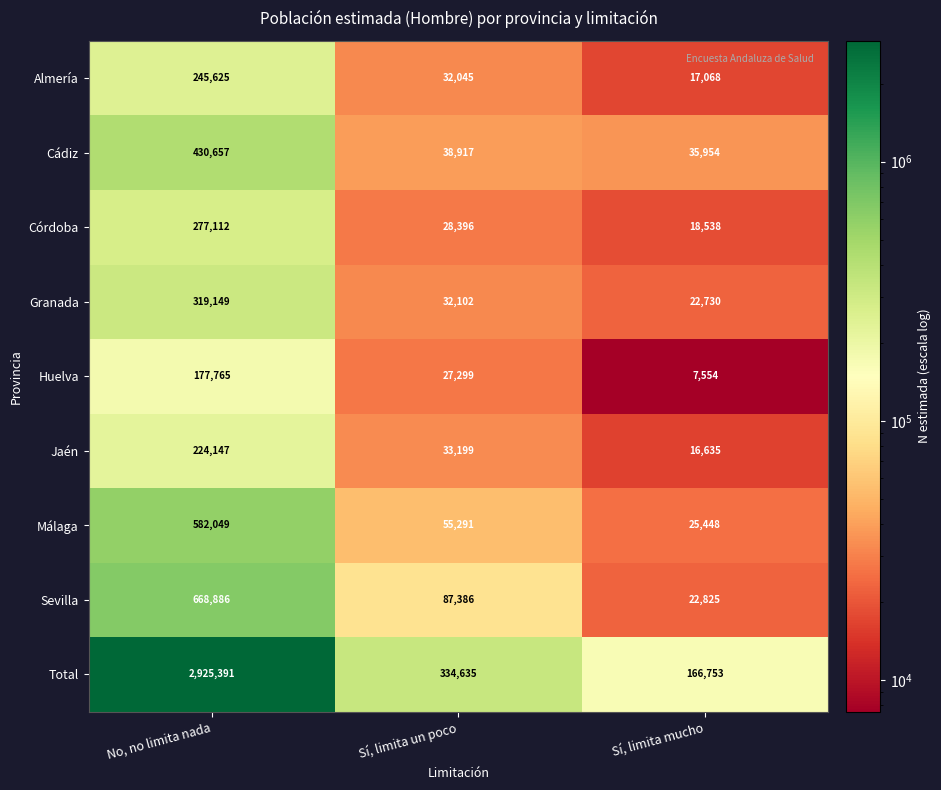

What is the highest value of the Almería series?

245625